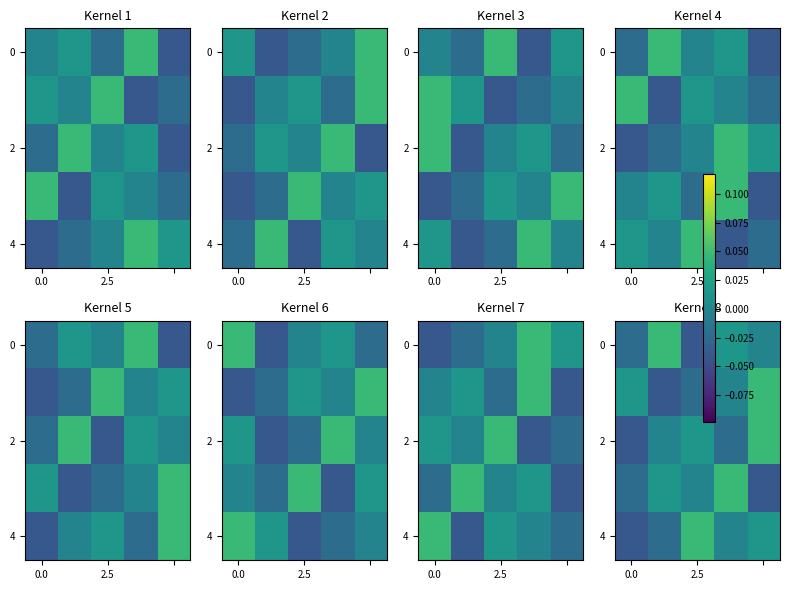

How many values in 4 are above zero?

2